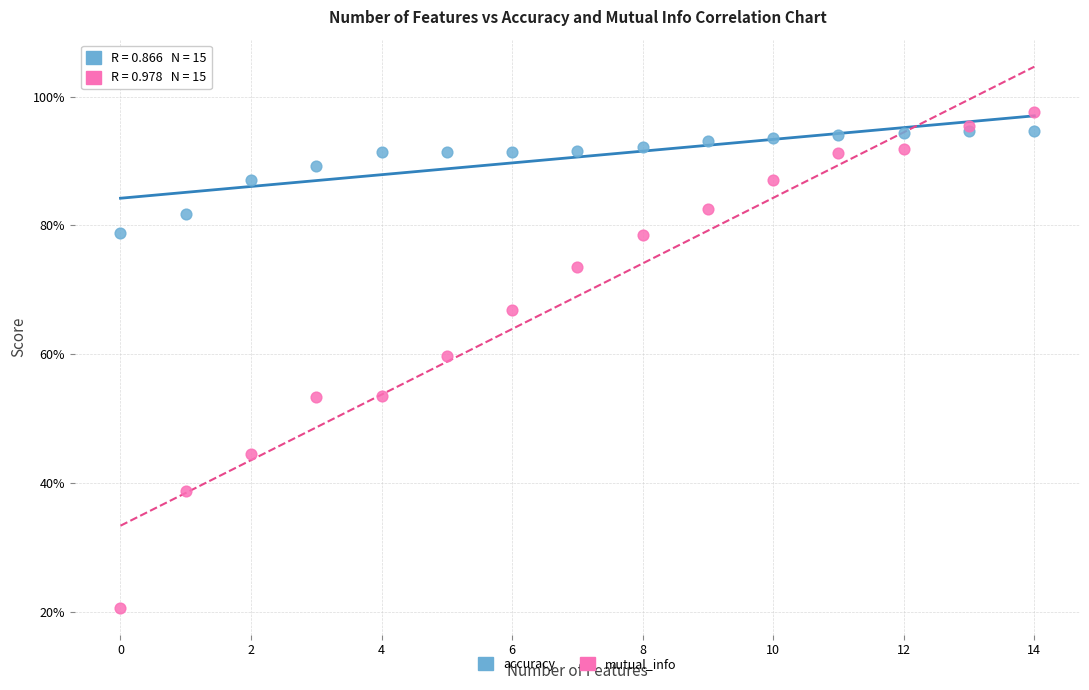

Which series has the widest spread of Y values?

mutual_info